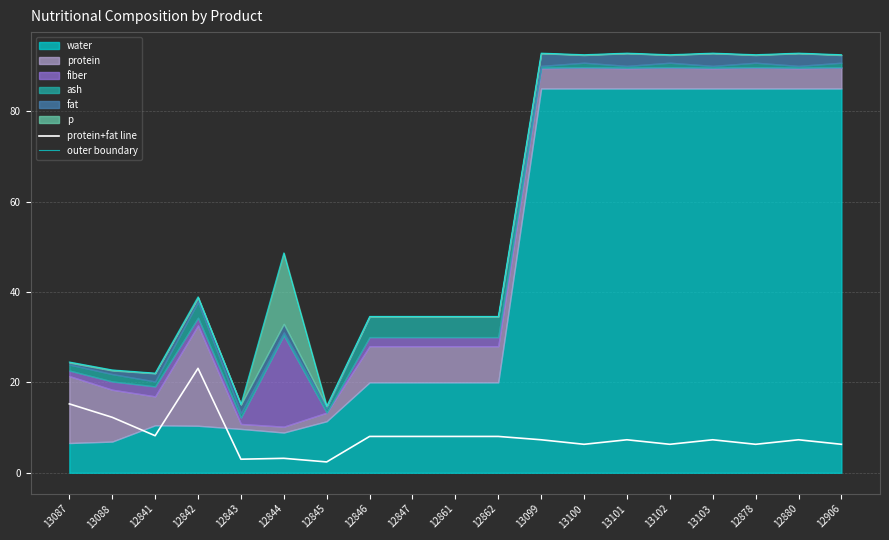

Is it true that protein+fat line equals 8.0 at 12847?

True